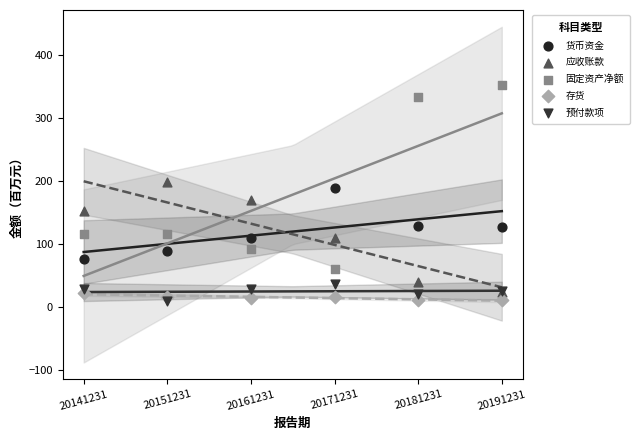

Which series contains the highest Y value?

固定资产净额